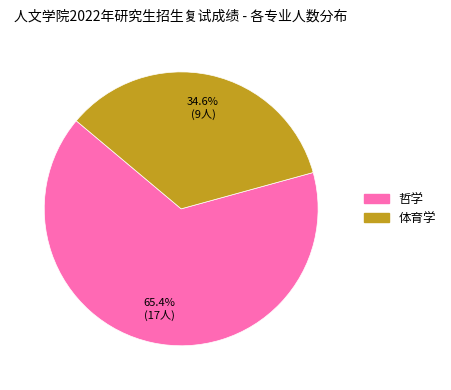

To the nearest percent, what portion does 体育学 represent?

35%